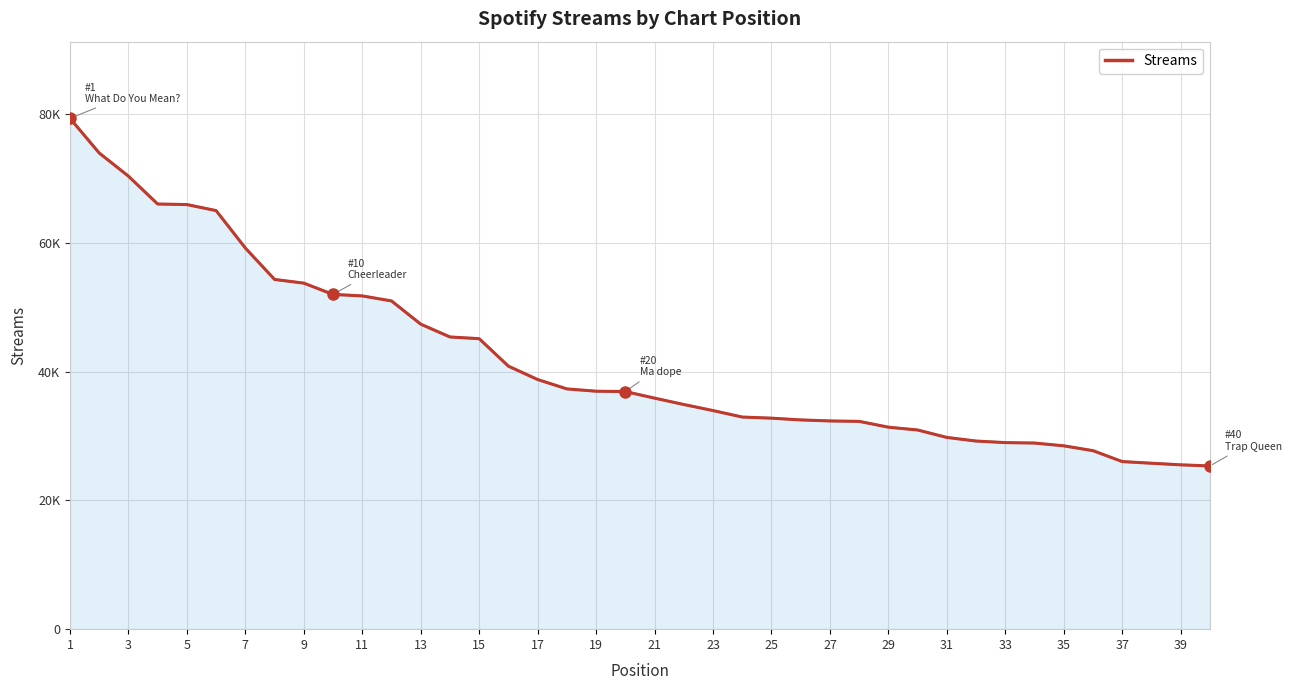

How many values in the Streams series exceed 36928?

19